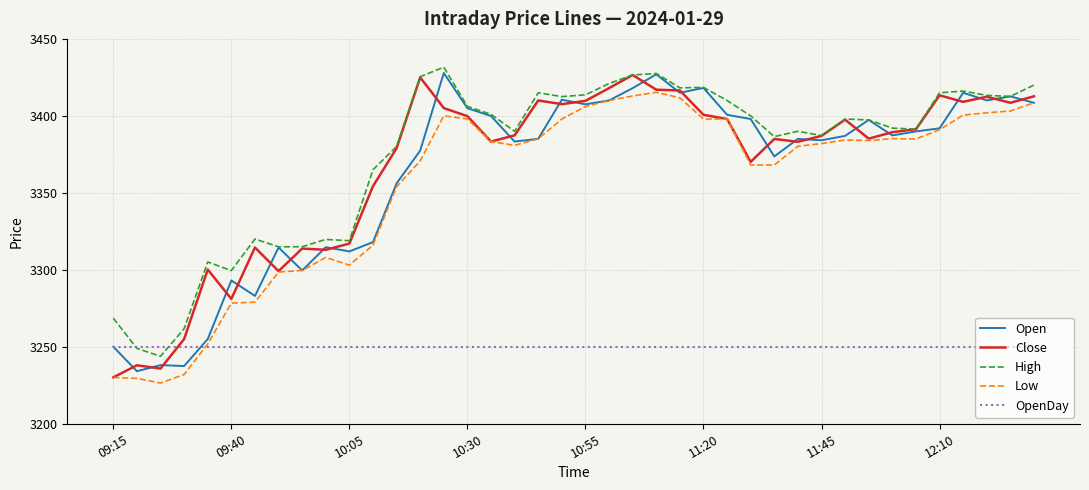

Which series has the largest range (max minus min)?

Close